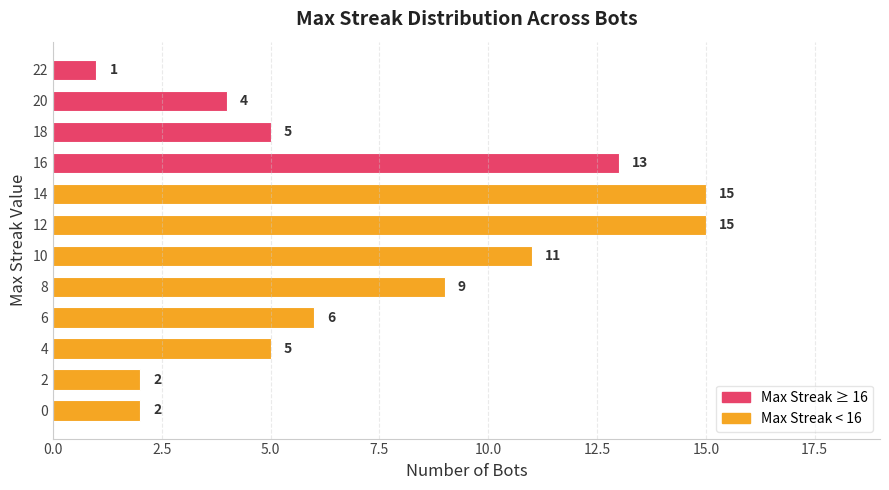

Reading top to bottom, extract all data points from this chart.

1	4	5	13	15	15	11	9	6	5	2	2